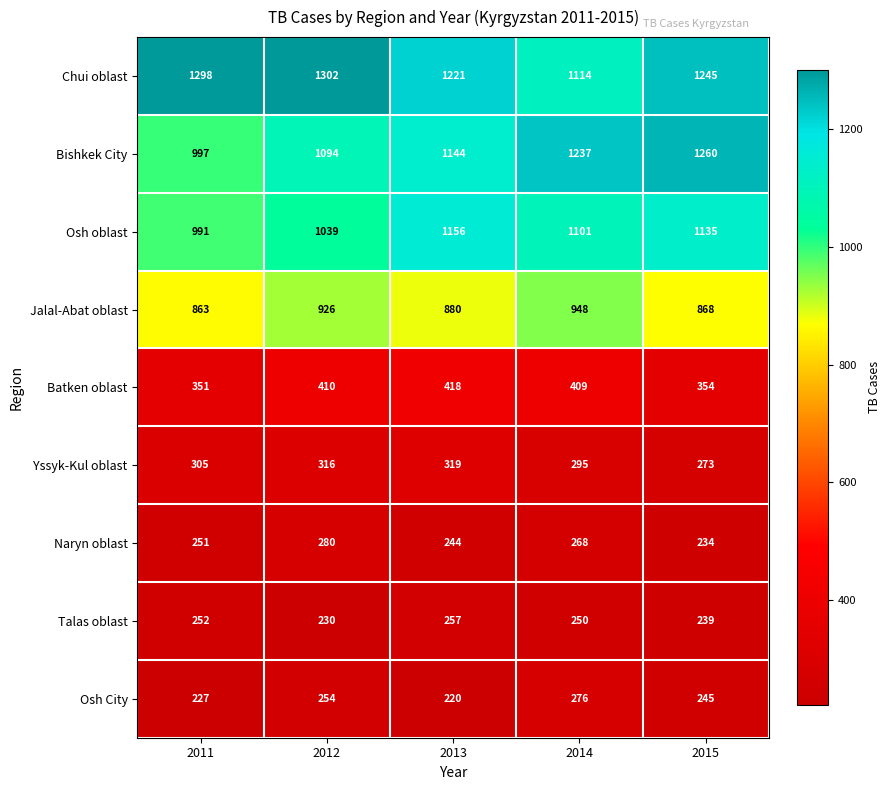

Which series has the largest total across all categories?

Chui oblast